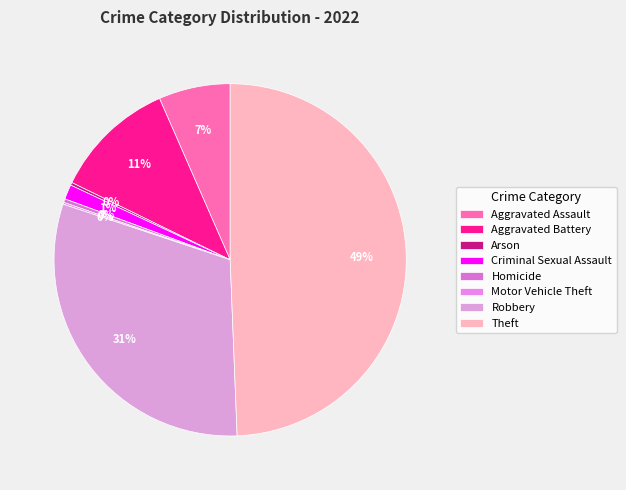

Rank the categories by value from lowest to highest.

Motor Vehicle Theft, Arson, Homicide, Criminal Sexual Assault, Aggravated Assault, Aggravated Battery, Robbery, Theft